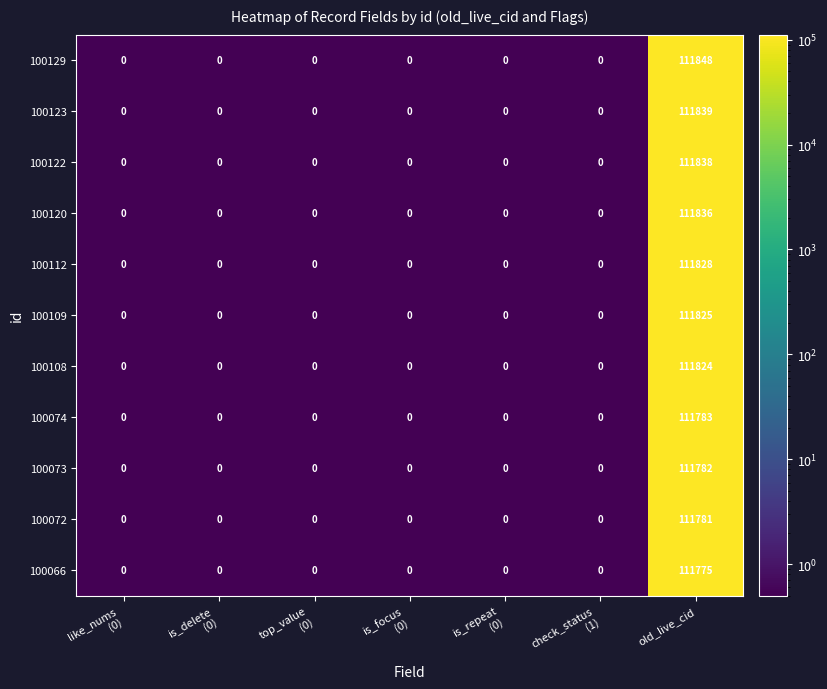

What is the maximum value for 100122?

111838